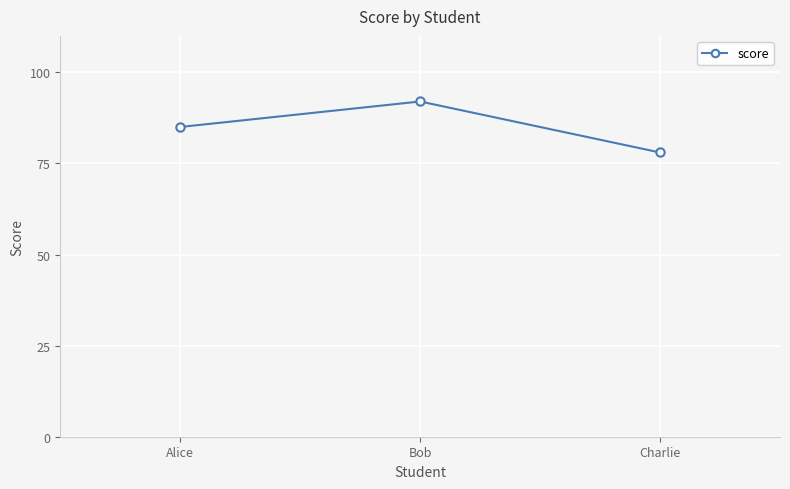

Which has a higher value, Bob or Alice?

Bob